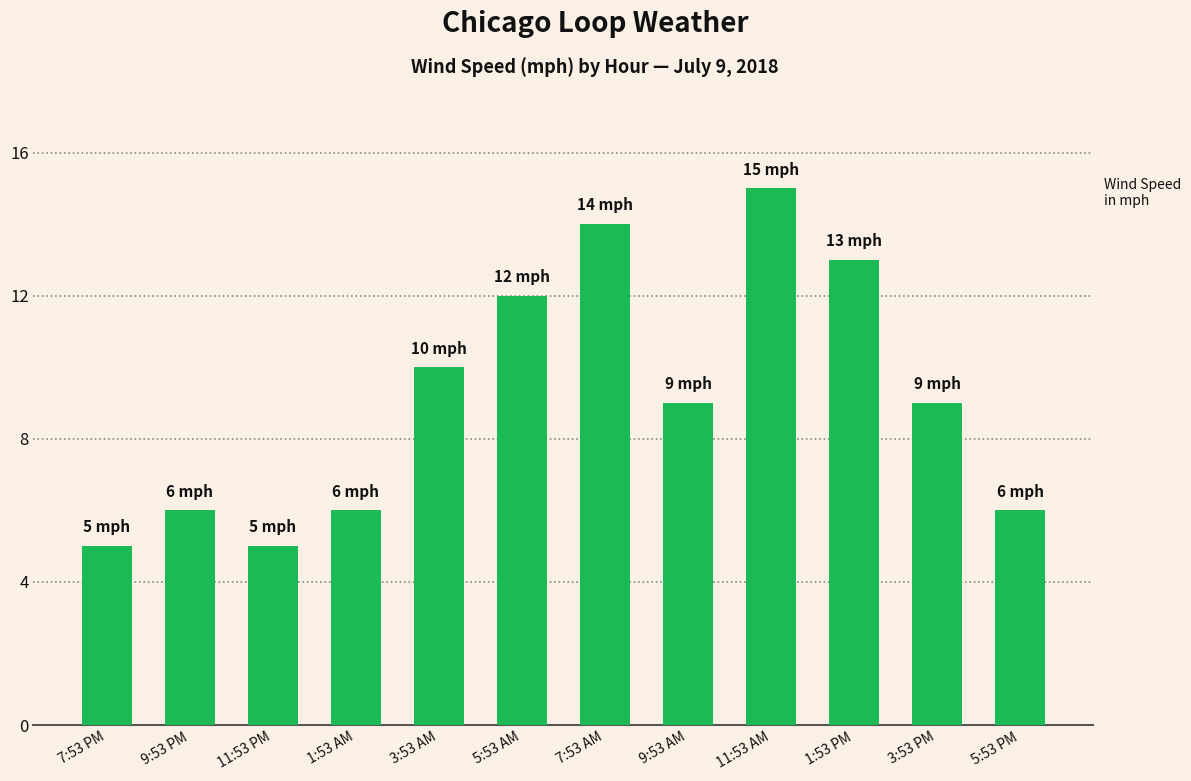

What is the difference between the maximum and second lowest values?

10